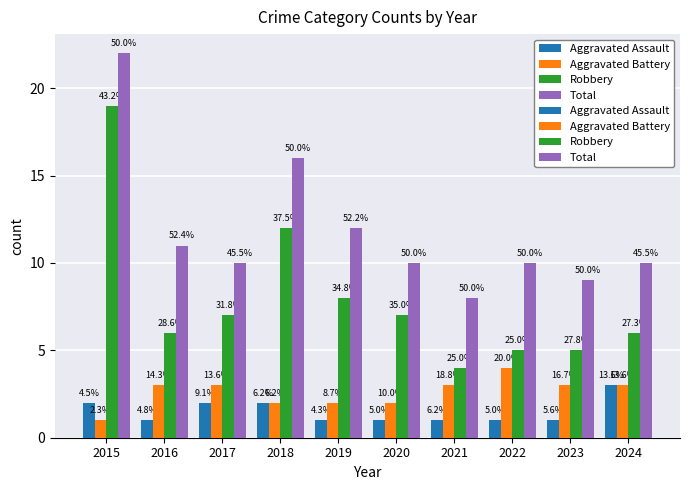

What is the spread (max minus min) of values at 2022?

9